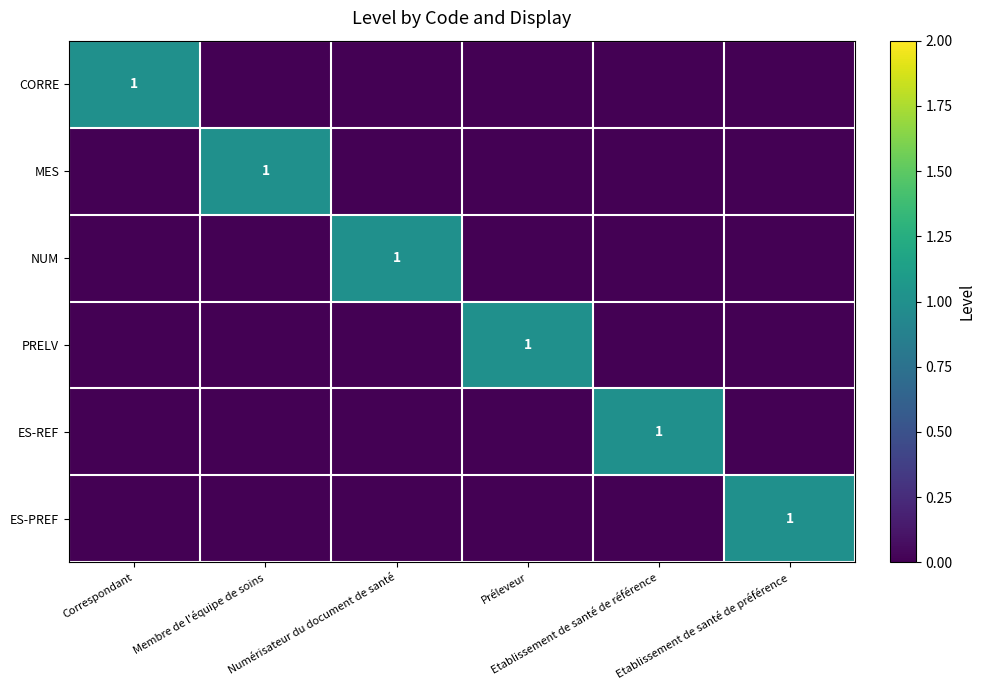

At which label is ES-PREF closest to 0?

Correspondant